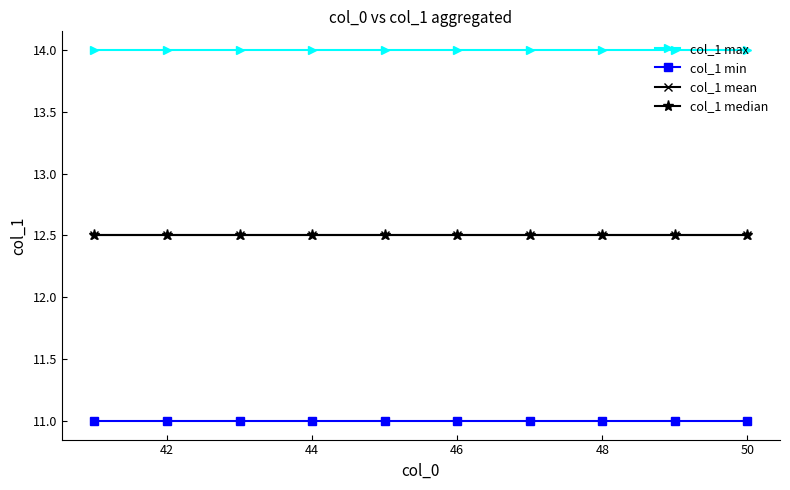

Is this an area chart (filled region under the line)?

No